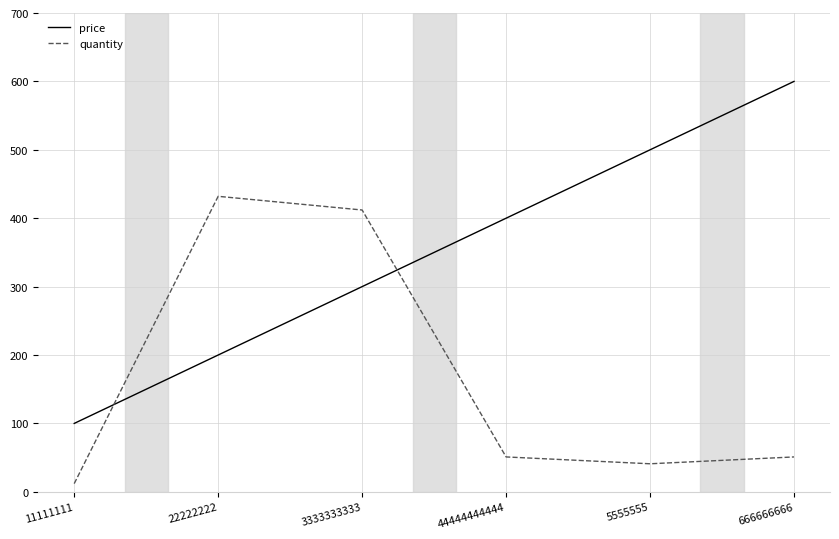

Between which two adjacent categories do quantity and price first intersect?

11111111 and 22222222